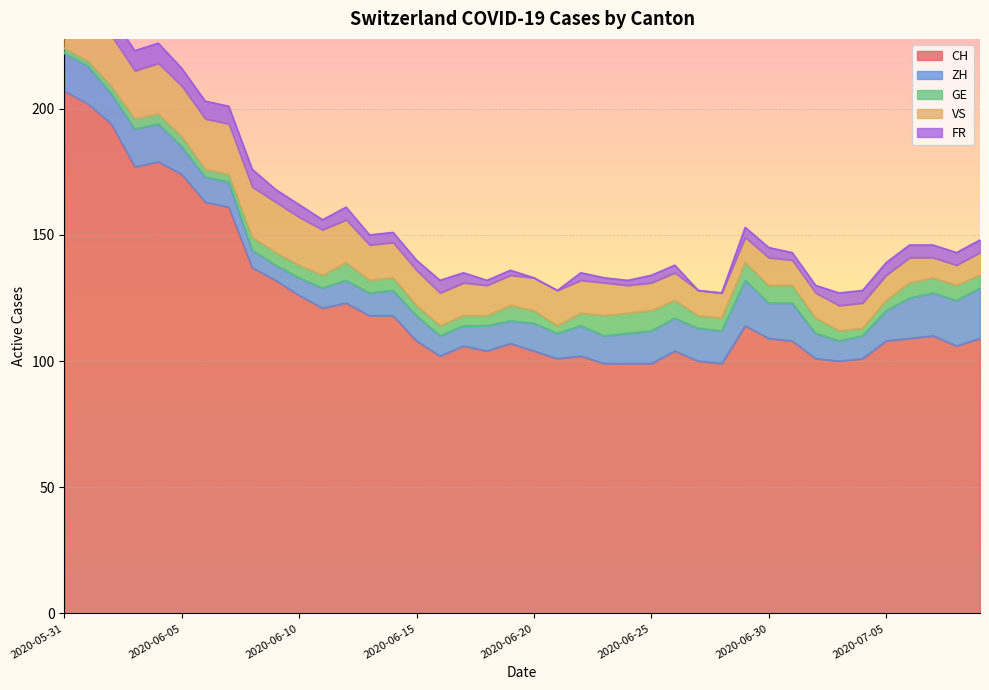

At which category is the sum across all series the highest?

2020-05-31